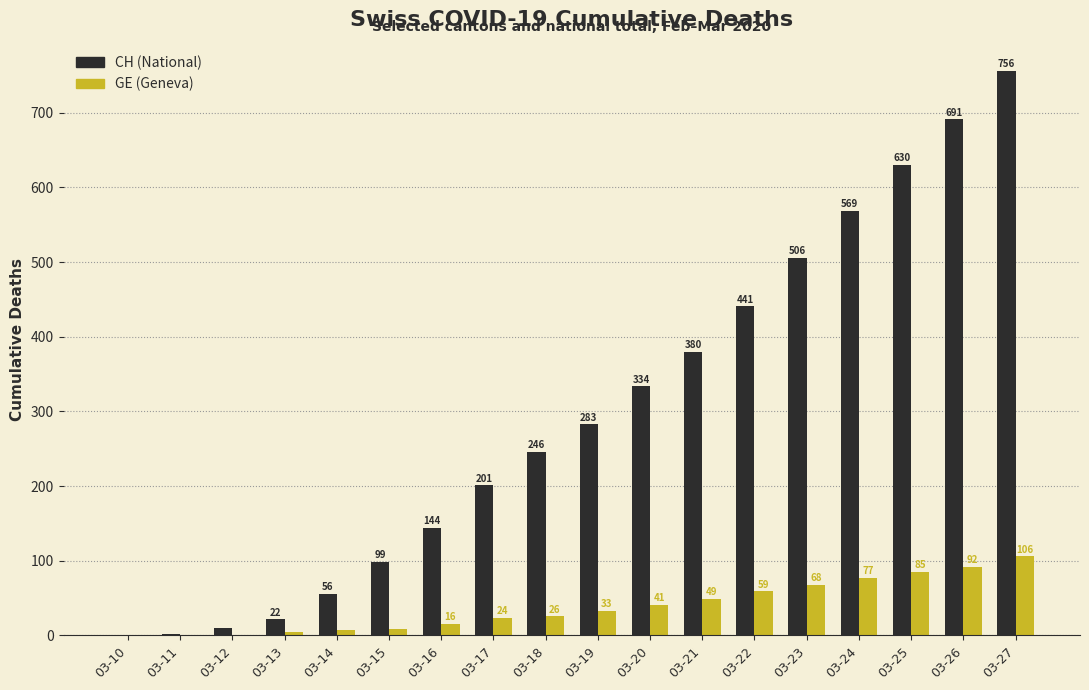

Which category has the highest value across all series?

03-27